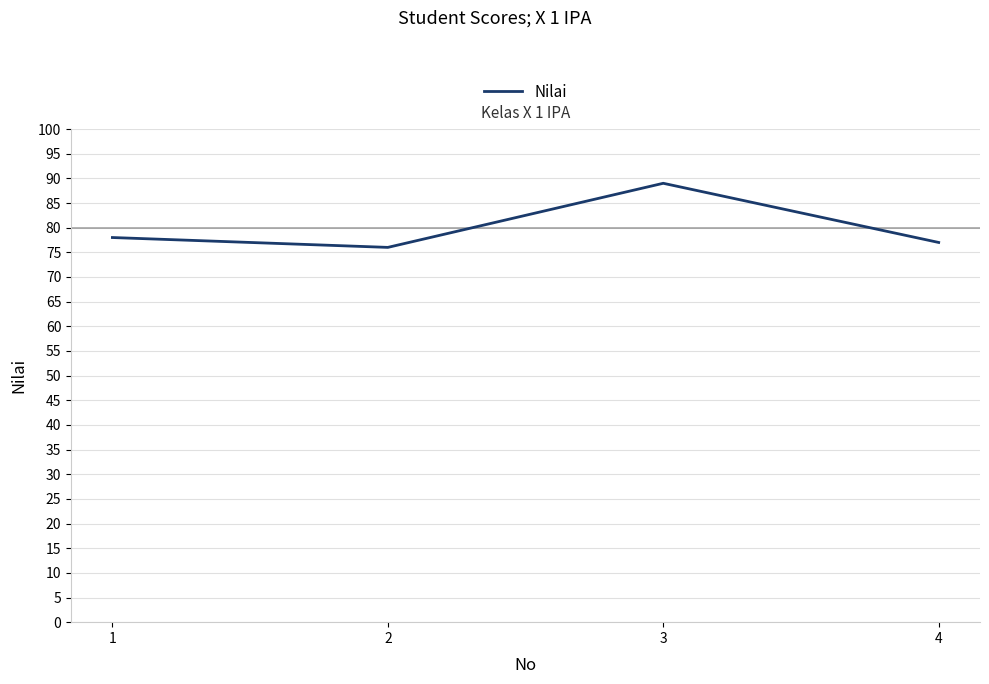

The chart shows a value of 28 at 1. True or false?

False